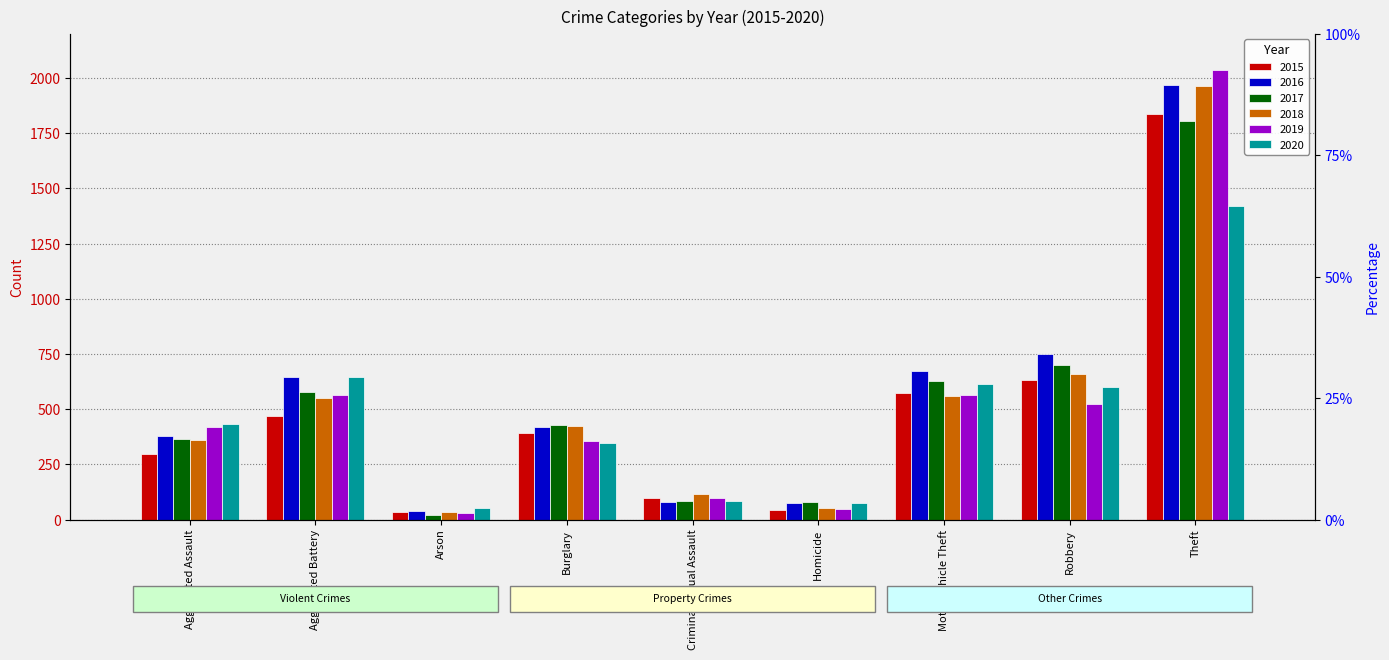

Which series has the largest range (max minus min)?

2019